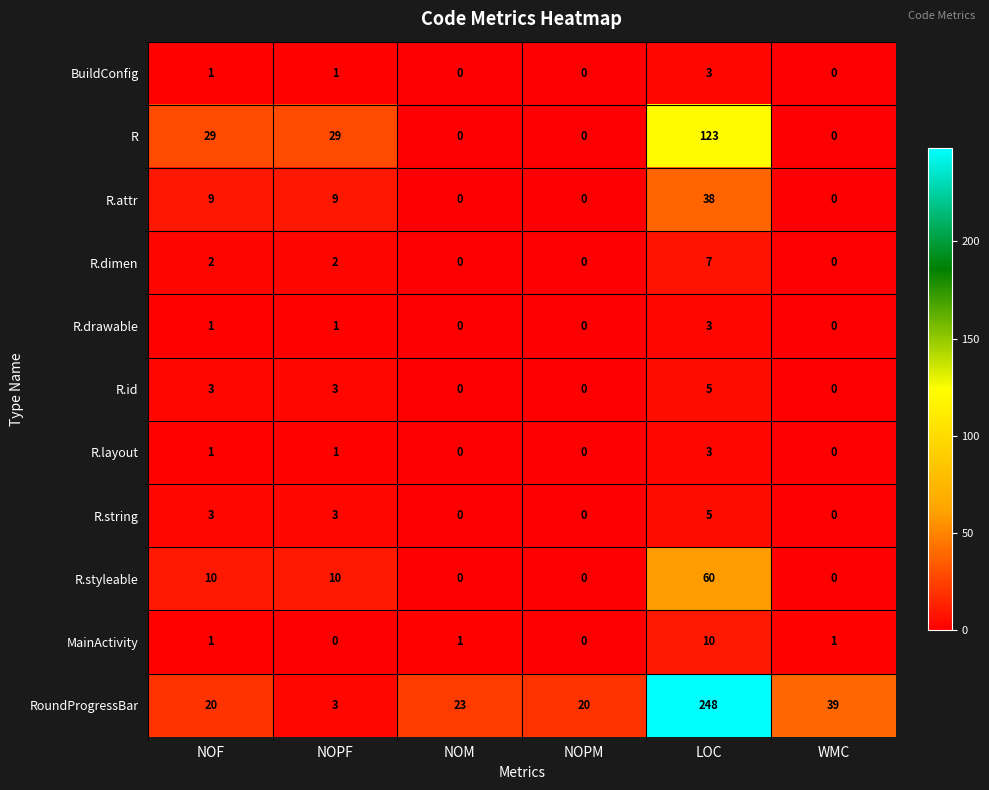

What is the difference between the highest and lowest values at NOM?

23